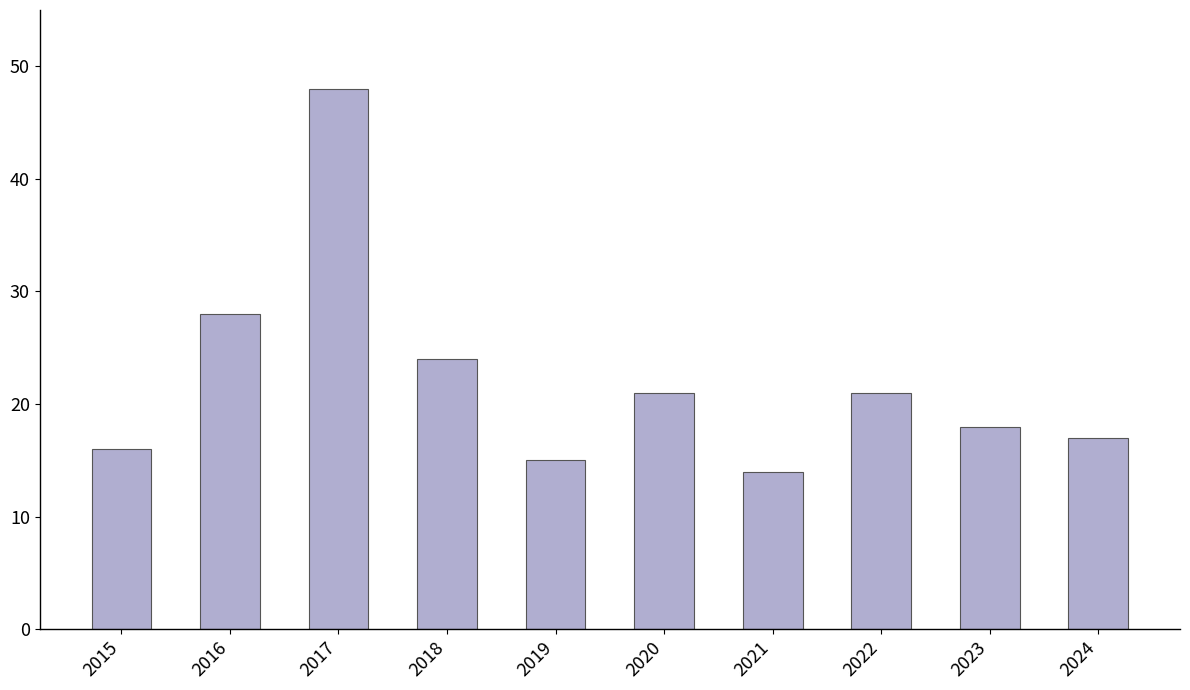

Reading left to right, list all the values displayed in this chart.

16	28	48	24	15	21	14	21	18	17